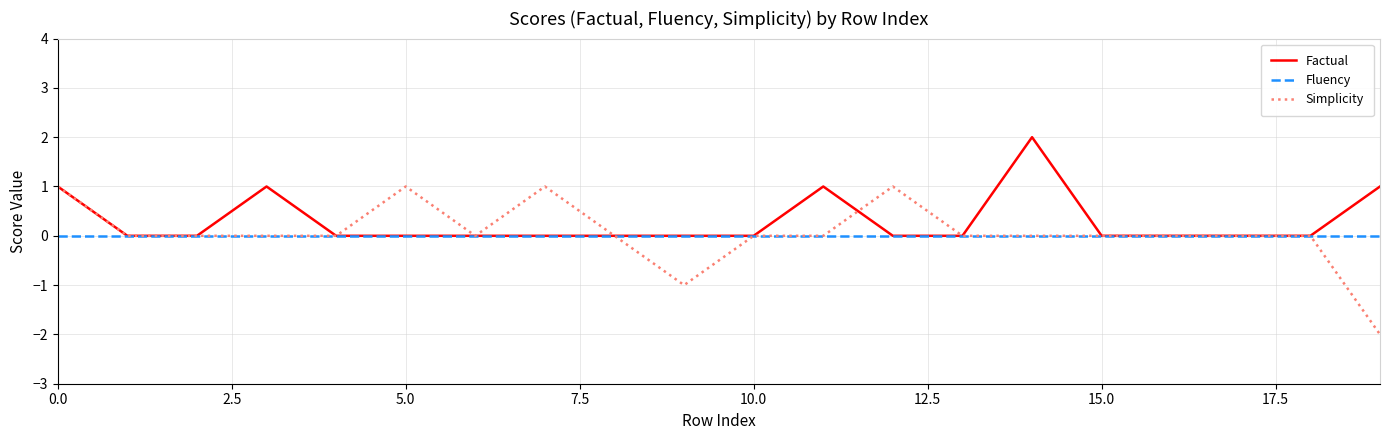

Rank the series by their maximum value, from lowest to highest.

Fluency, Simplicity, Factual